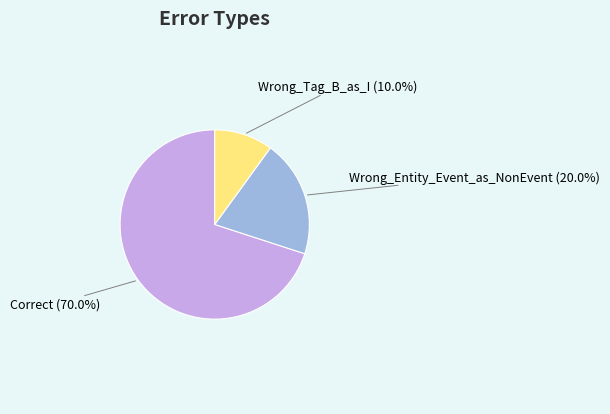

To the nearest percent, what is the average slice percentage?

33%